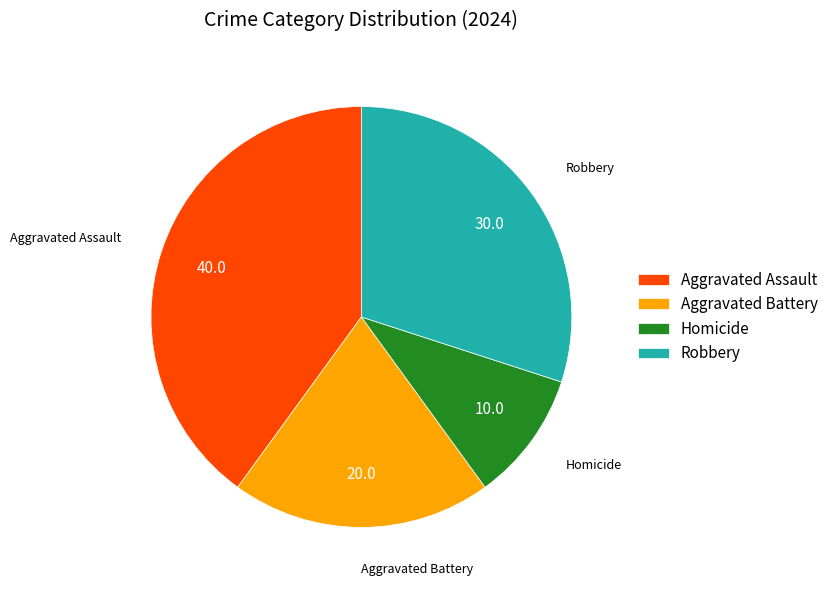

Which category has the biggest portion of the pie?

Aggravated Assault